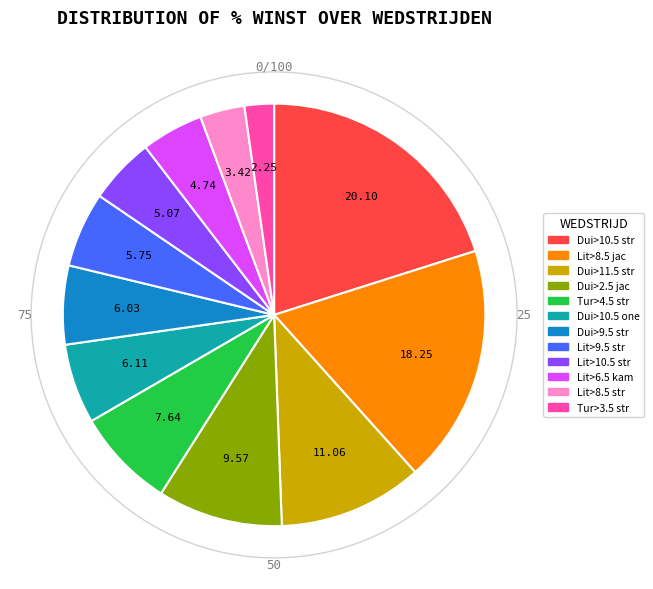

Is there any slice that represents more than half of the pie?

No